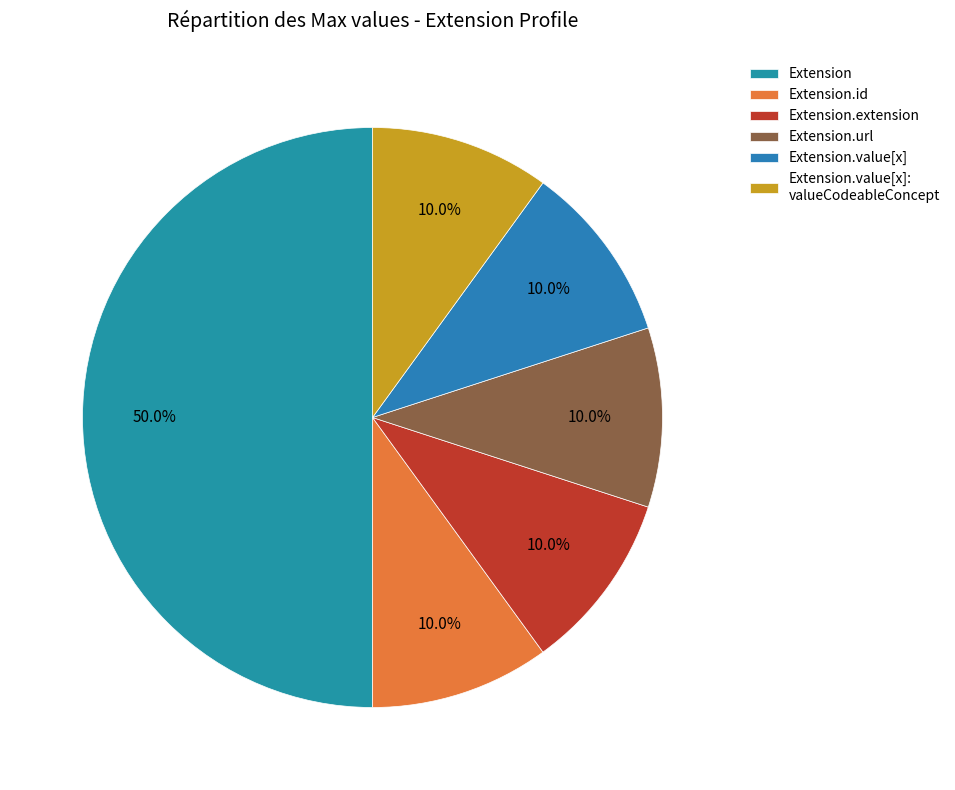

To the nearest percent, what is the difference between the Extension.id and Extension.url slice percentages?

0%